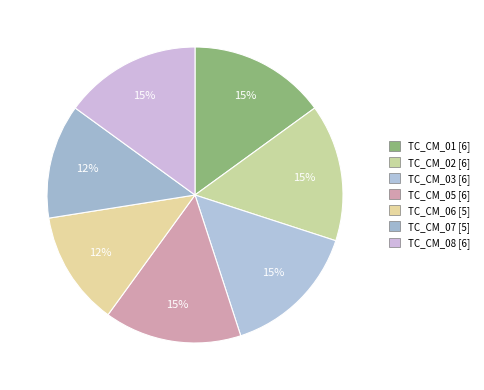

The TC_CM_02 slice represents 15% of the pie. True or false?

True